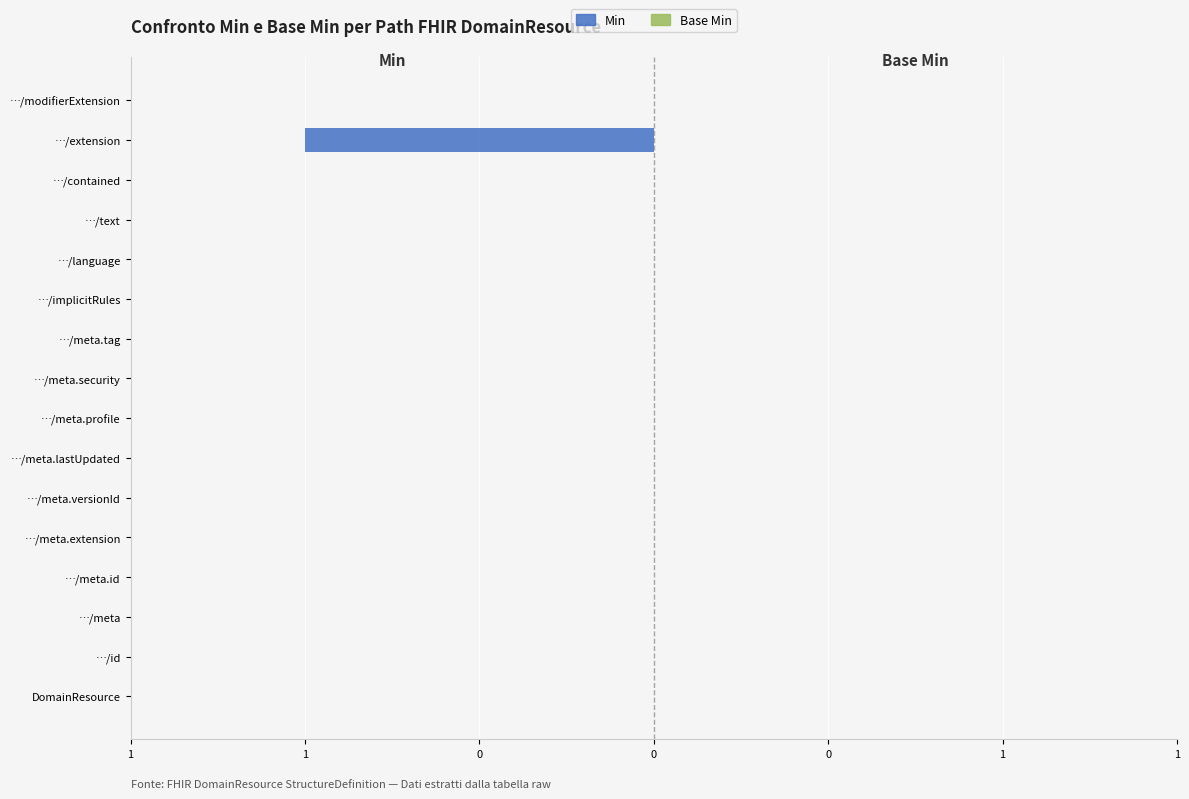

Are the bars horizontal?

Yes